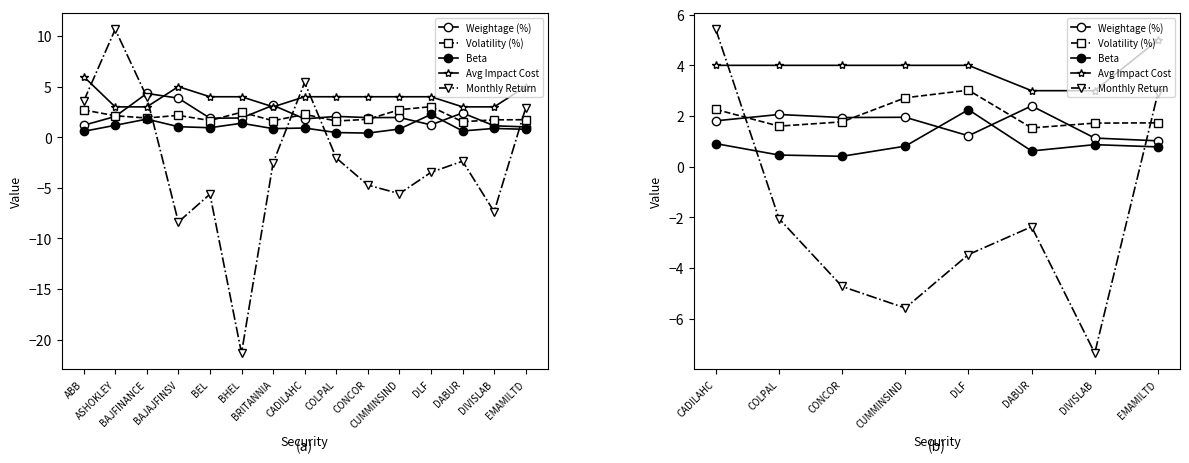

What value does the Beta series have at EMAMILTD?

0.8